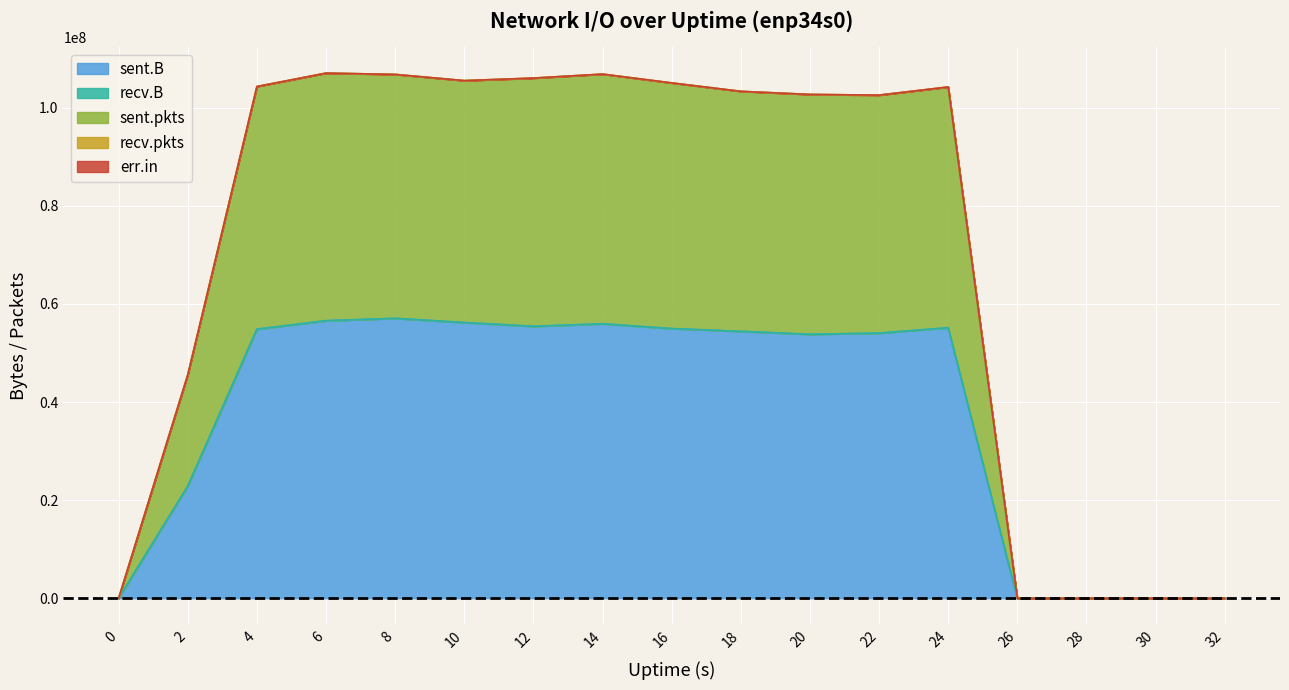

Reading left to right, transcribe all the data shown in this chart.

sent.B: 0	22872797	54860512	56588212	57070607	56211942	55443822	55951938	54981969	54415294	53816073	54059070	55151320	0	0	0	0
recv.B: 0	0	0	0	0	0	0	0	0	0	0	0	0	0	0	0	0
sent.pkts: 0	22691	49476	50483	49736	49330	50614	50917	50092	48943	48906	48526	49094	0	0	0	0
recv.pkts: 0	0	0	0	0	0	0	0	0	0	0	0	0	0	0	0	0
err.in: 0	0	0	0	0	0	0	0	0	0	0	0	0	0	0	0	0